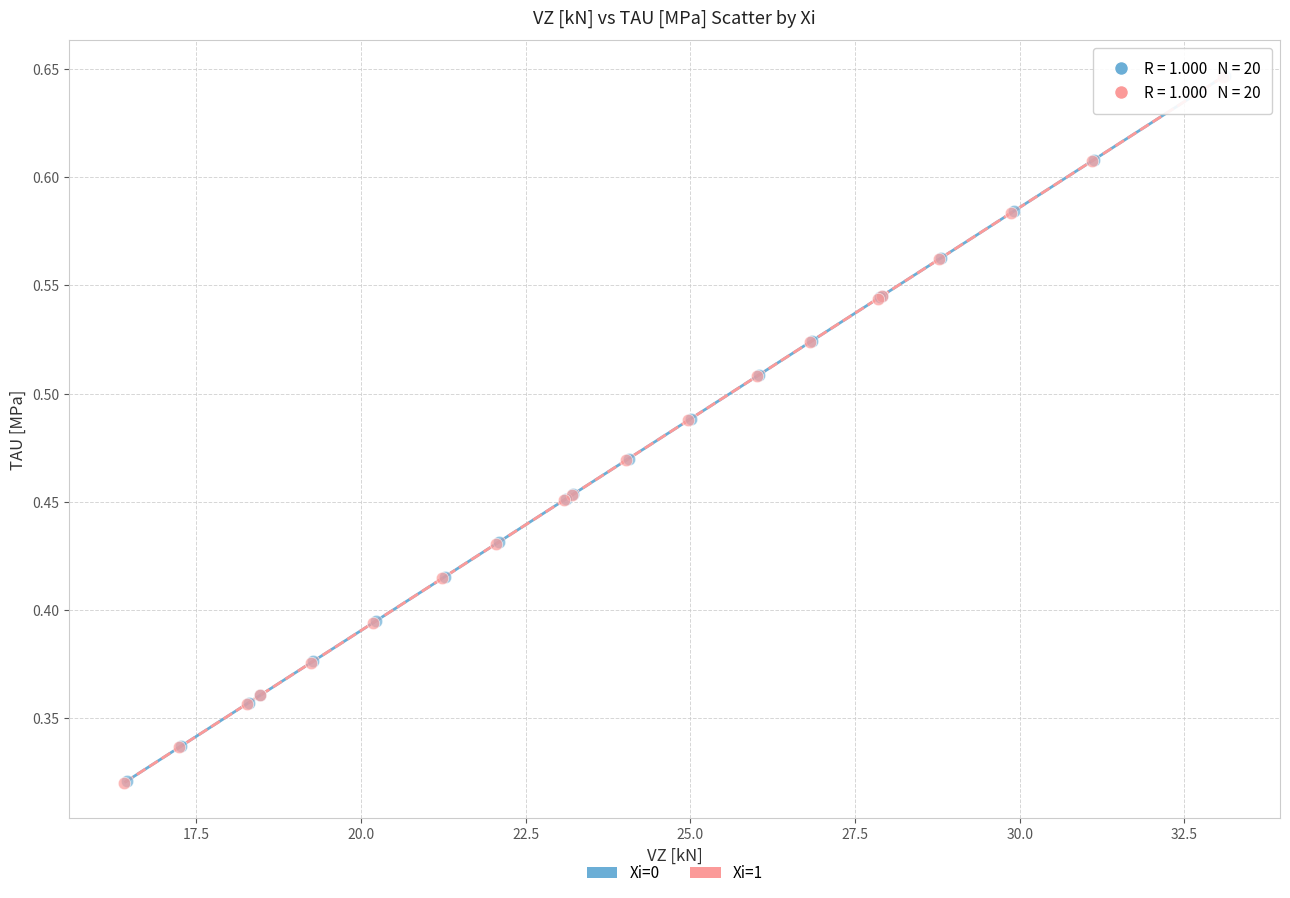

Which series has the widest spread of Y values?

Xi=1